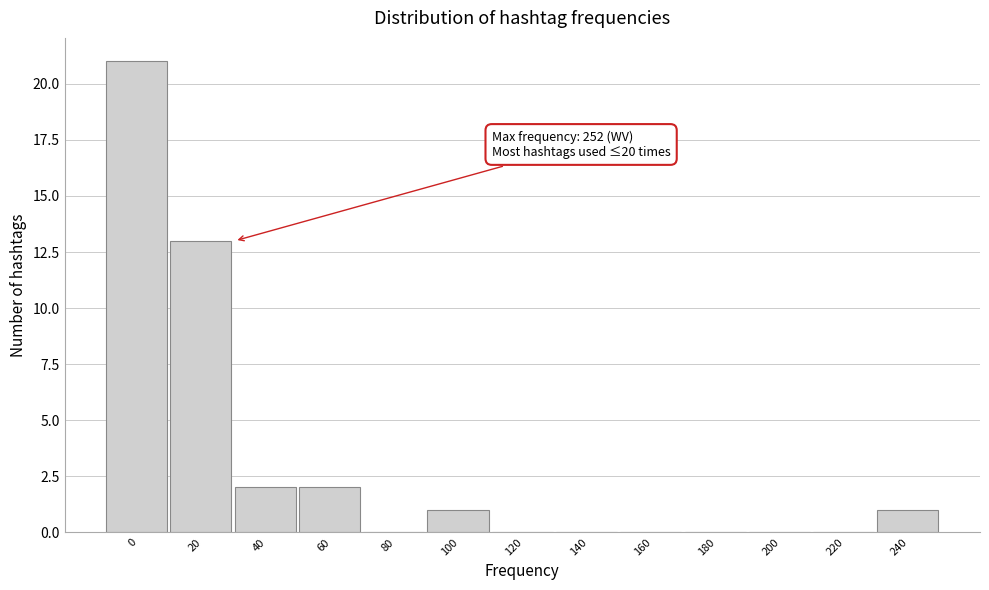

Reading left to right, extract all data points from this chart.

0=21	20=13	40=2	60=2	80=0	100=1	120=0	140=0	160=0	180=0	200=0	220=0	240=1